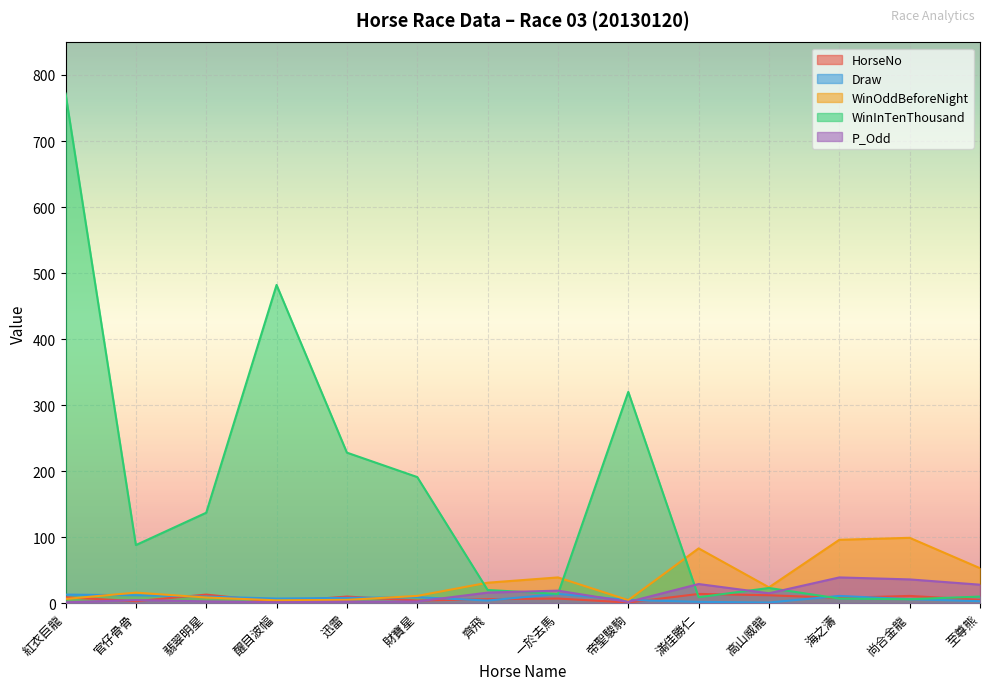

What is the label of the 7th point from the left?

齊飛